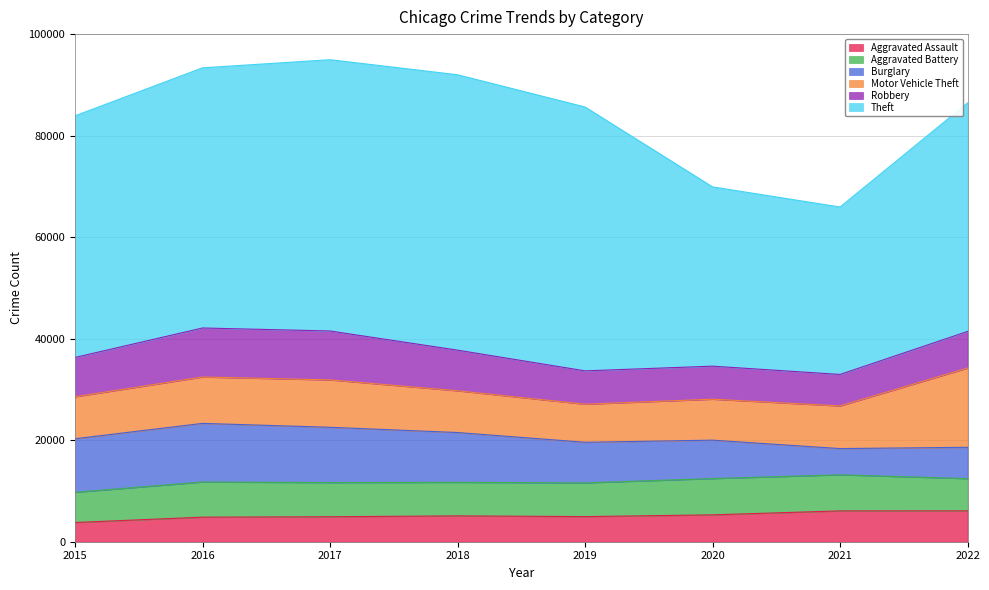

Between 2015 and 2016, which series saw the biggest shift?

Theft